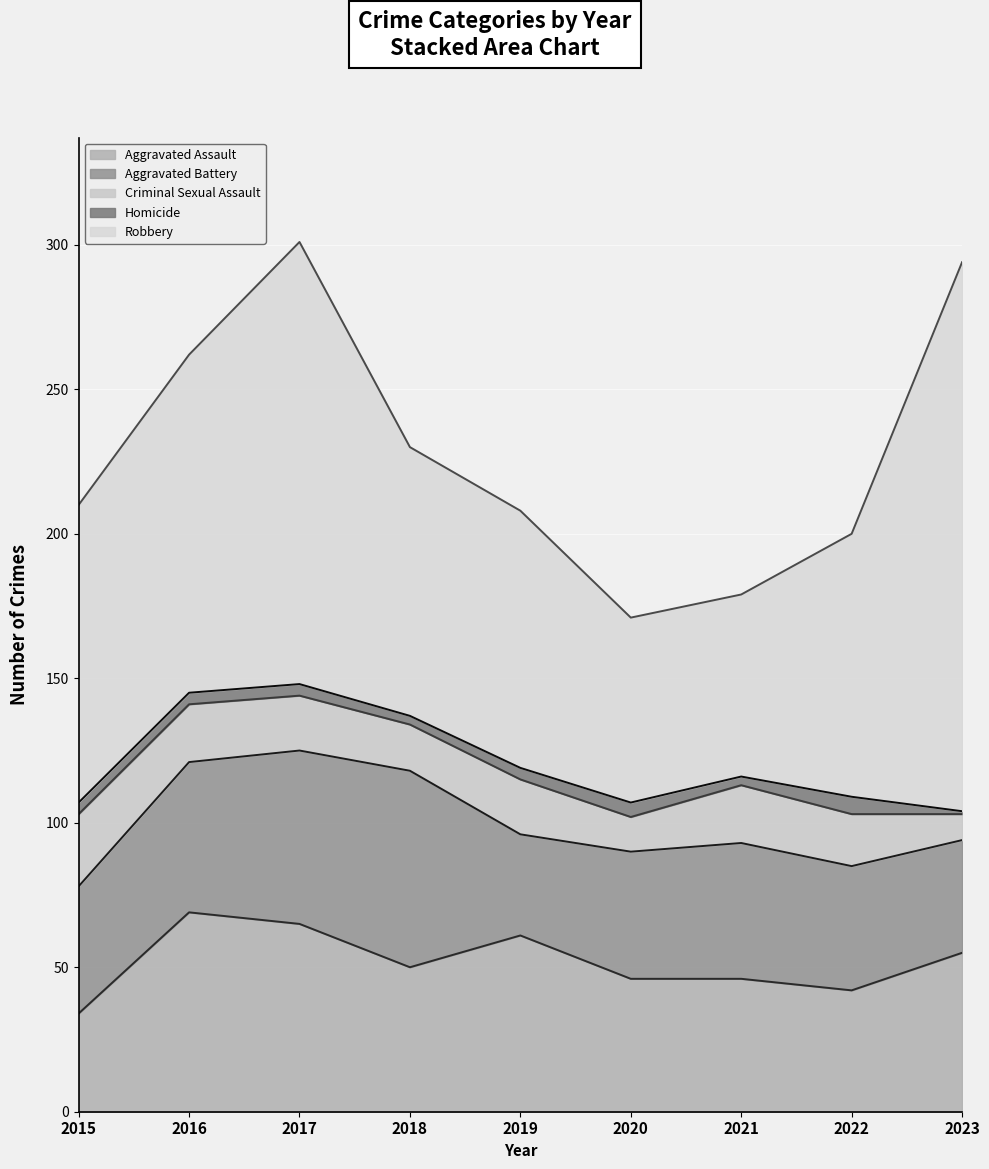

True or false: Aggravated Assault has a value of 101 at 2017.

False